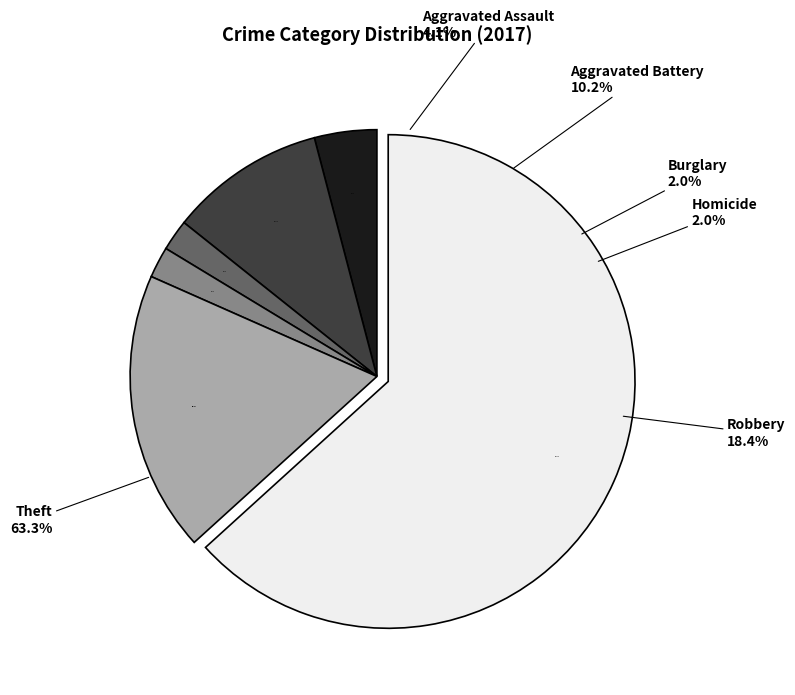

Is the sum of Robbery and Aggravated Assault greater than half?

No